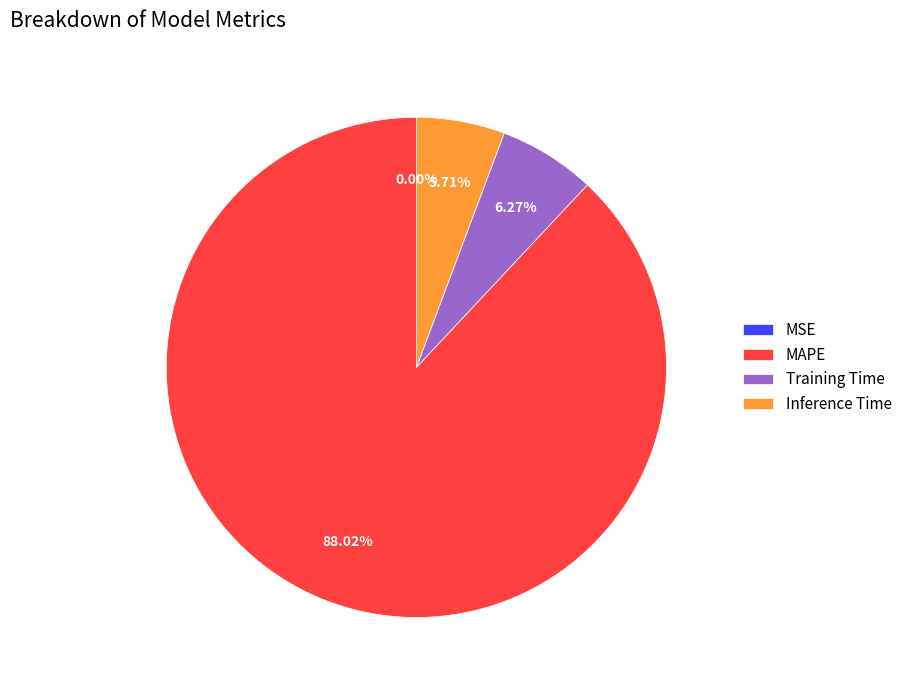

Which slice represents more than half of the pie?

MAPE